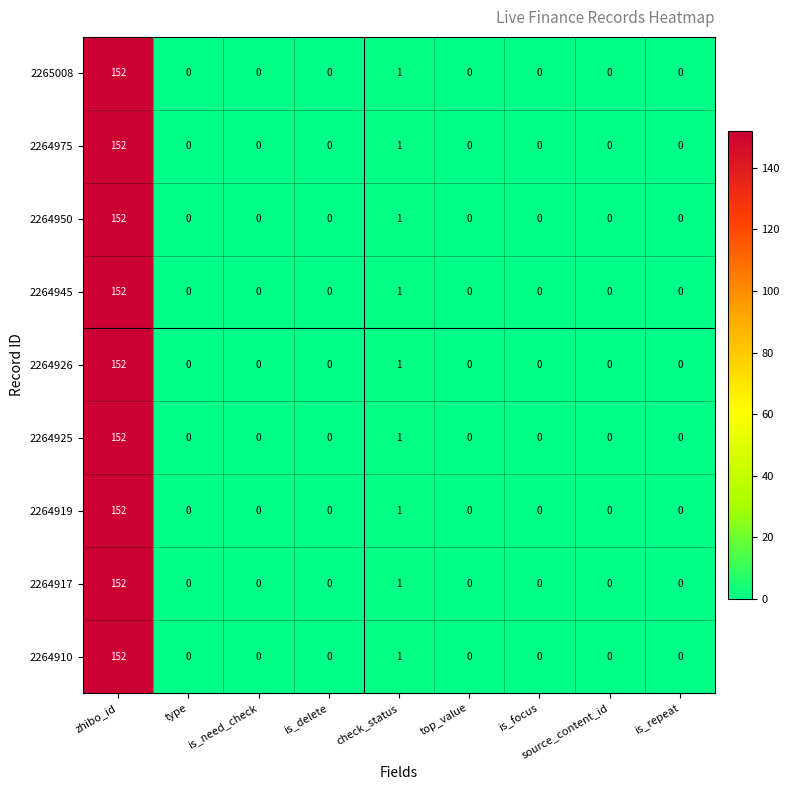

At which label is 2264910 closest to 76?

check_status